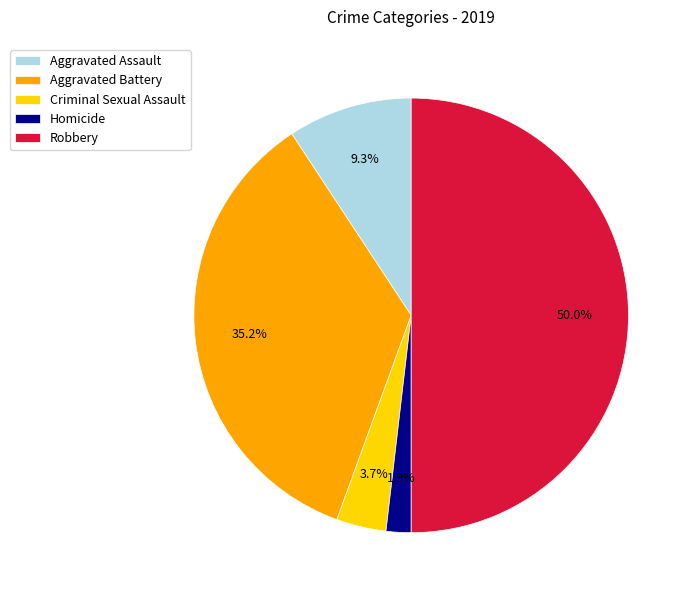

To the nearest percent, what percentage of the pie is Robbery?

50%